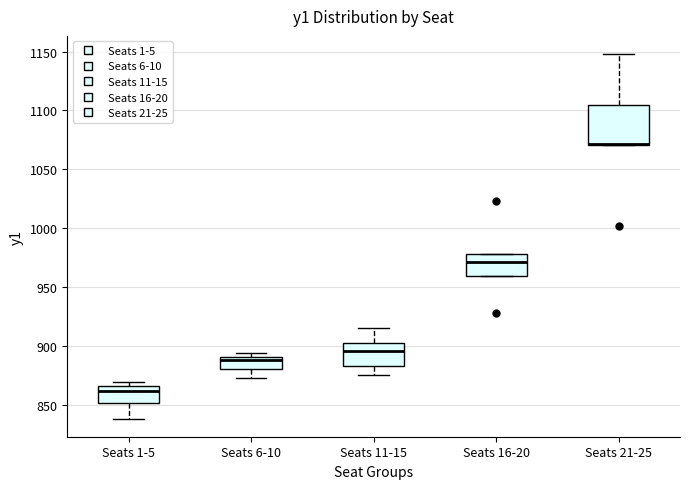

Reading left to right, transcribe this box plot: for each box, give where its median line is, the range the box spans, and where its two whiskers end, as read against the y-axis. The values are not printed on the chart, so give them approximately, as read against the axis.

Seats 1-5: median 860, box 850 to 865, whiskers 840 to 870
Seats 6-10: median 890 (just below the box's upper edge), box 880 to 890, whiskers 870 to 895
Seats 11-15: median 895, box 885 to 905, whiskers 875 to 915
Seats 16-20: median 970, box 960 to 980, whiskers 960 to 980
Seats 21-25: median 1070 (just above the box's lower edge), box 1070 to 1105, whiskers 1070 to 1150